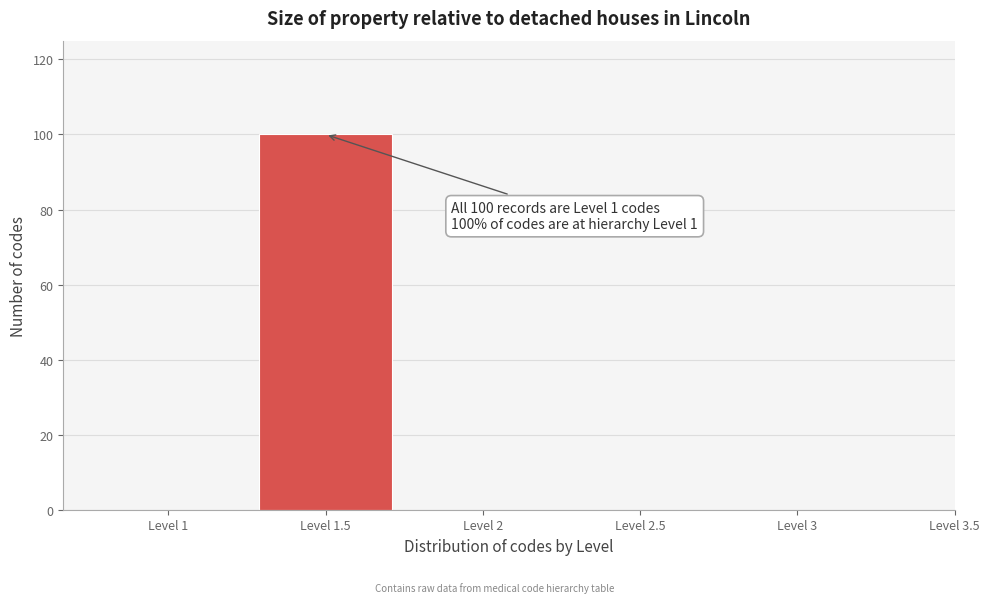

Reading left to right, what are all the values shown in this chart?

Level 1=0	Level 1.5=100	Level 2=0	Level 2.5=0	Level 3=0